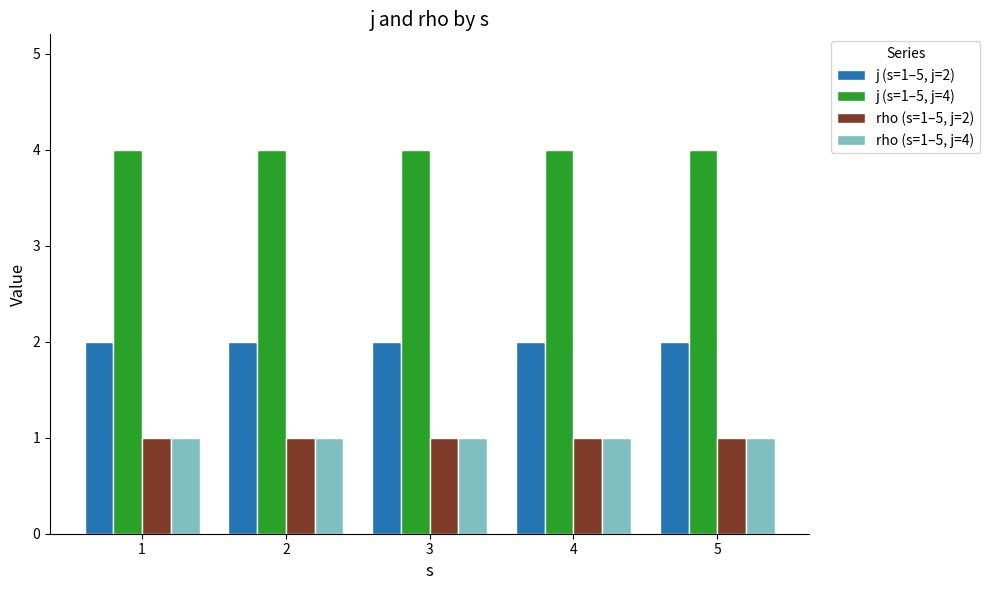

Is the value of j (s=1–5, j=2) at 4 greater than the value of j (s=1–5, j=4) at 5?

No